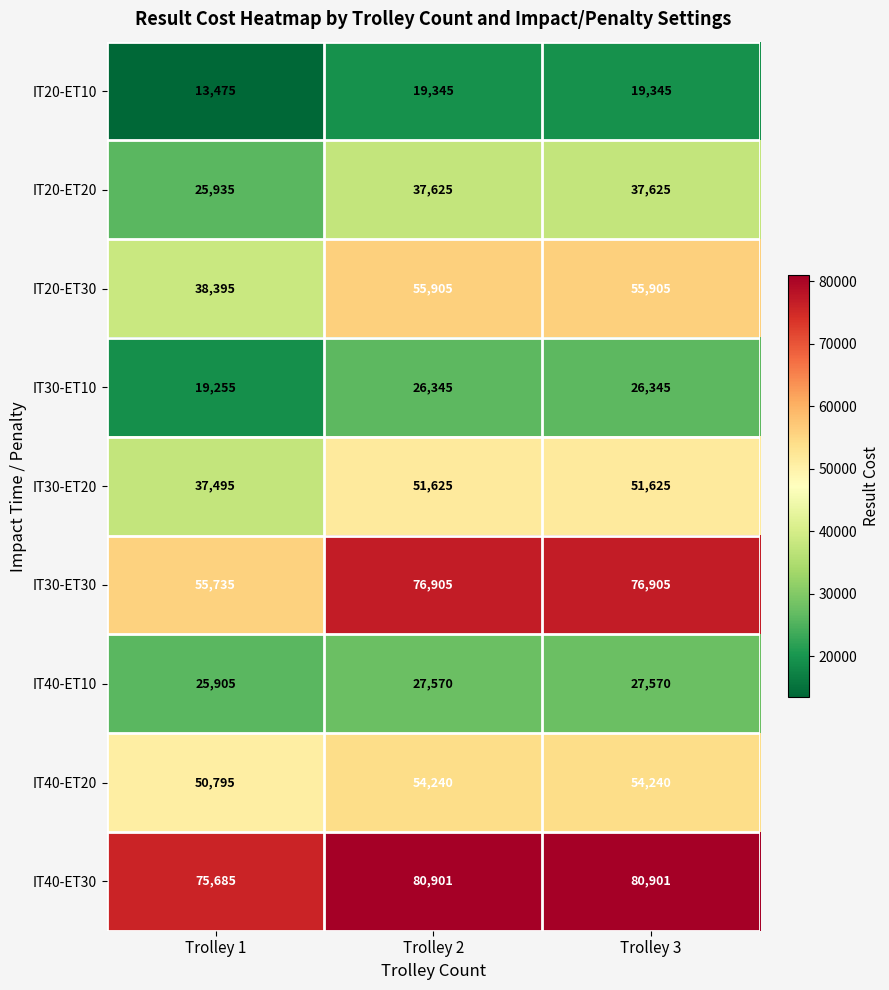

Between Trolley 1 and Trolley 3, which series saw the biggest shift?

IT30-ET30